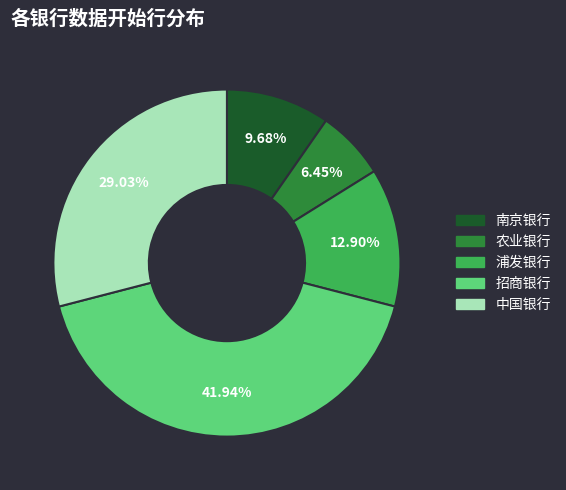

Which category has the smallest portion of the pie?

农业银行